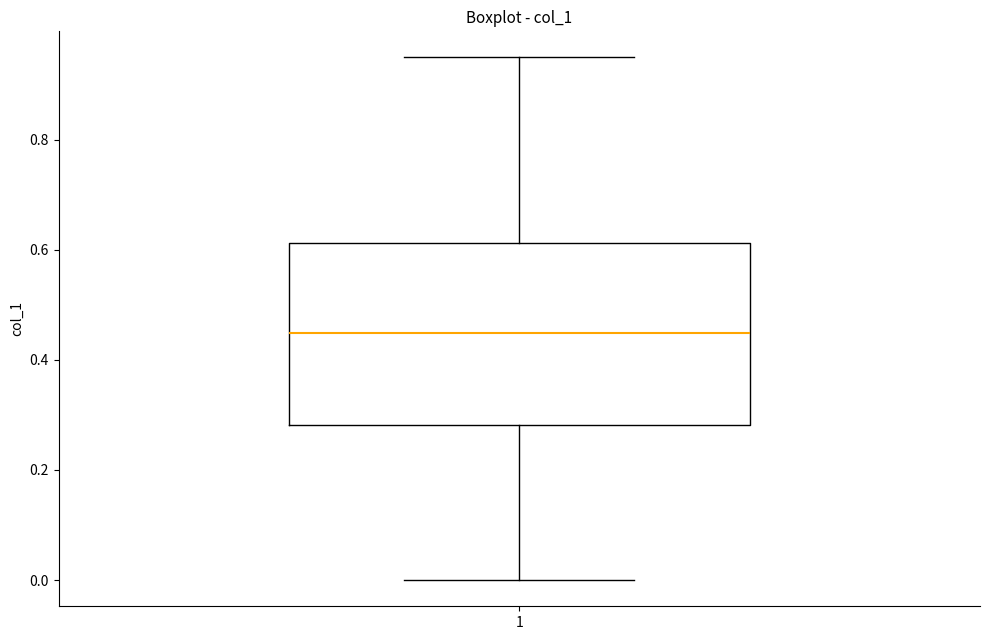

Where does the median line of the box at x = 1 sit on the y-axis? The values are not printed on the chart, so give them approximately, as read against the axis.

0.44